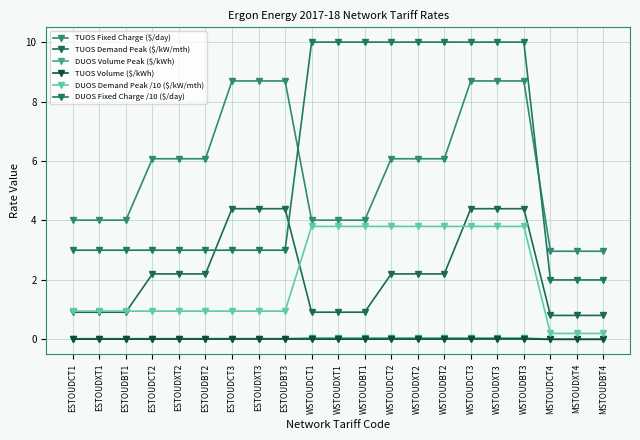

True or false: DUOS Volume Peak ($/kWh) has more than 0 interior local peaks.

False